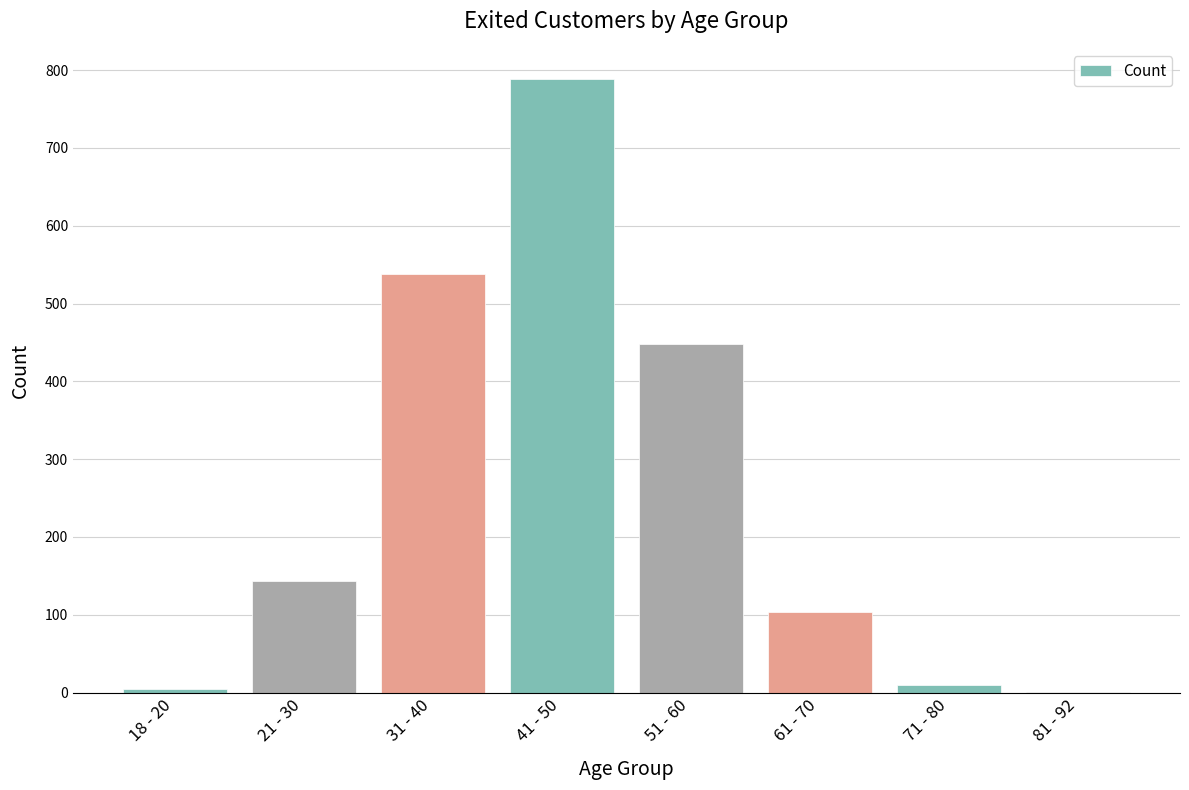

What is the sum of all values?

2037